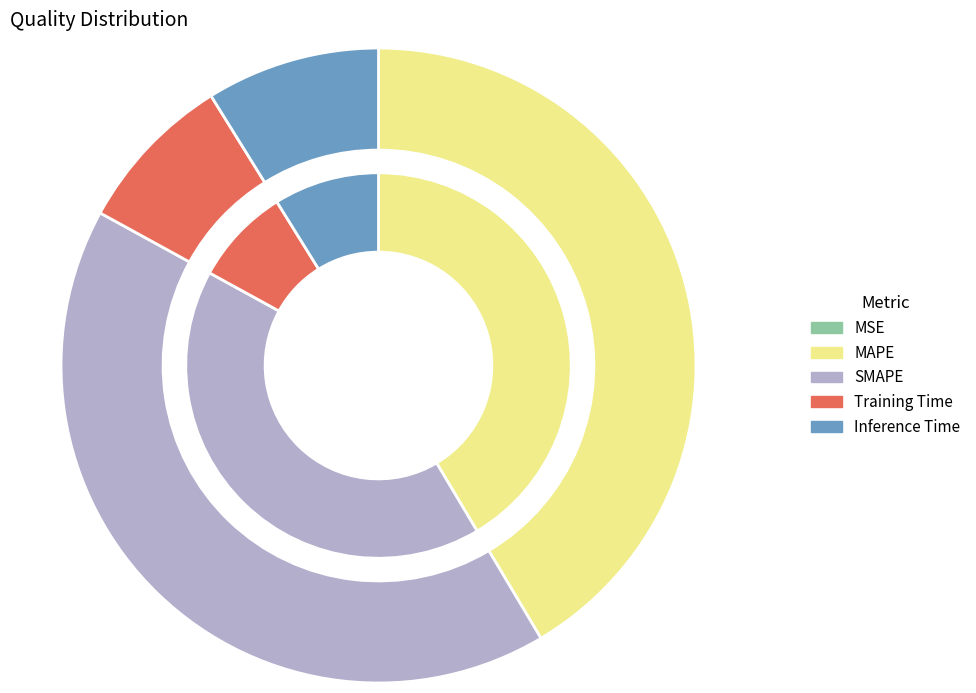

Rank the categories by value from highest to lowest.

SMAPE, MAPE, Inference Time, Training Time, MSE